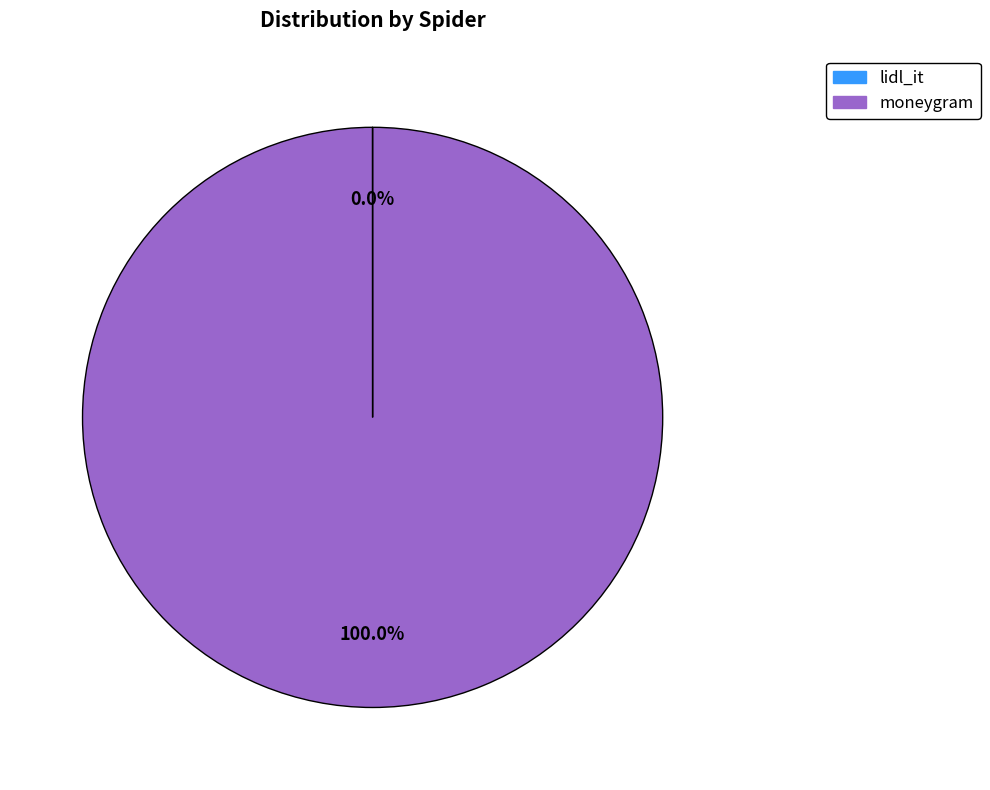

Which slice represents more than half of the pie?

moneygram